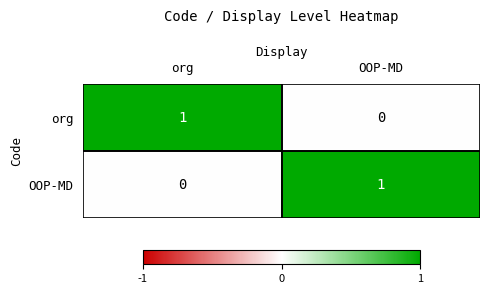

At org, list the series in order from largest to smallest.

org, OOP-MD